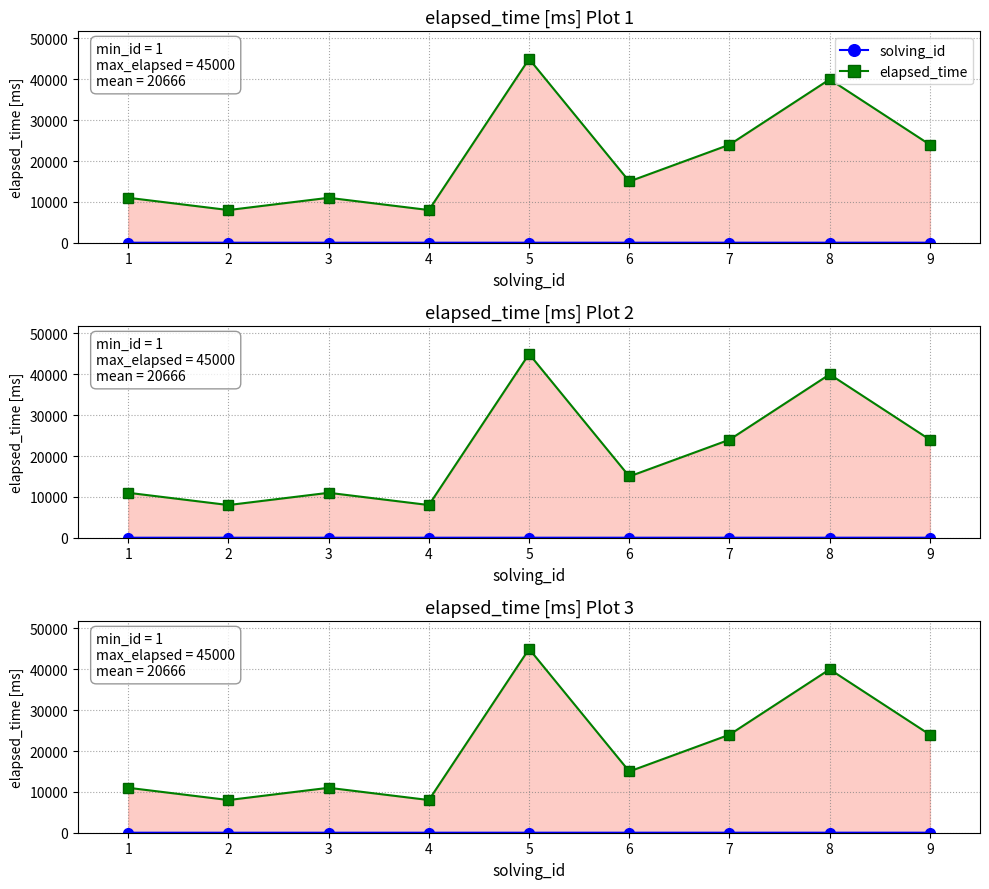

At which category does elapsed_time reach its first local peak?

3